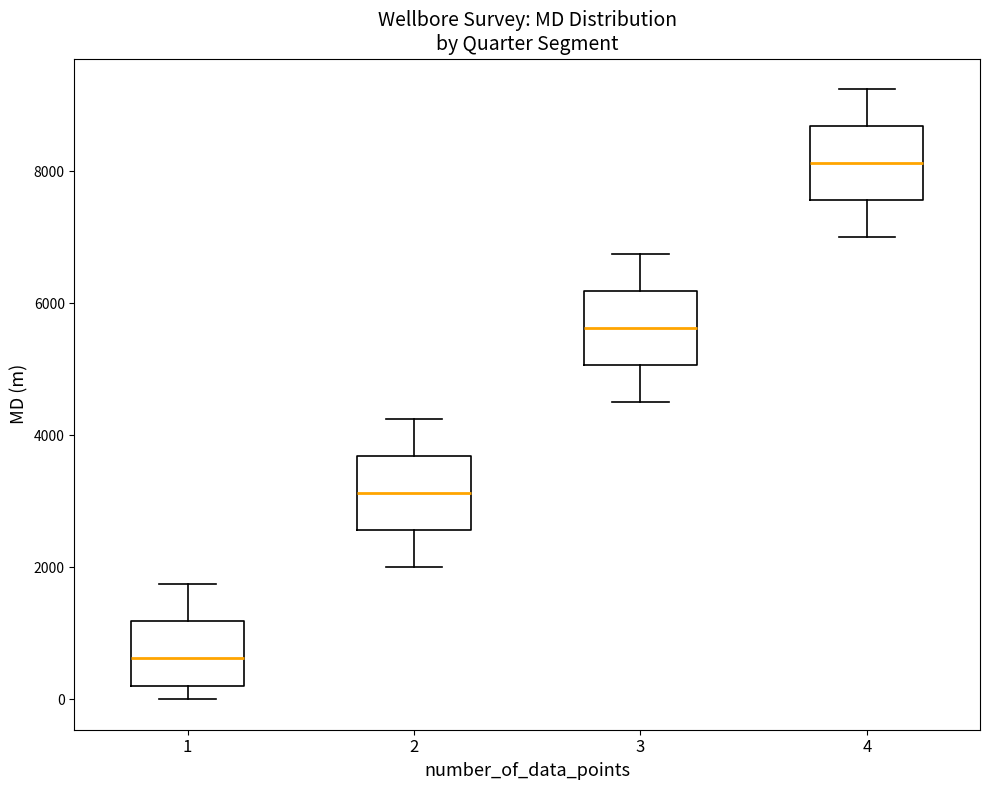

Reading left to right, transcribe this box plot: for each box, give where its median line is, the range the box spans, and where its two whiskers end, as read against the y-axis. The values are not printed on the chart, so give them approximately, as read against the axis.

1: median 600, box 200 to 1200, whiskers 0 to 1800
2: median 3200, box 2600 to 3600, whiskers 2000 to 4200
3: median 5600, box 5000 to 6200, whiskers 4600 to 6800
4: median 8200, box 7600 to 8600, whiskers 7000 to 9200